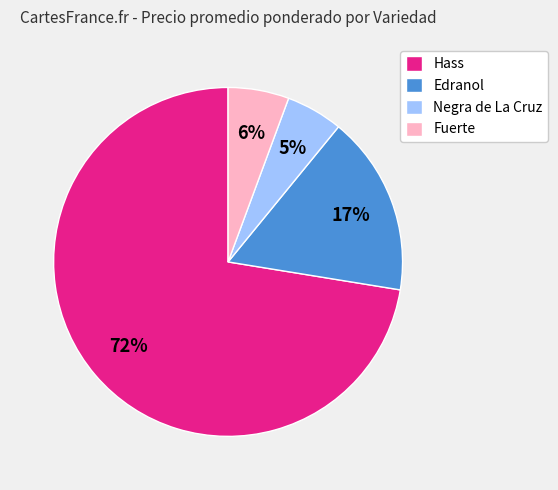

The Edranol slice represents 25% of the pie. True or false?

False